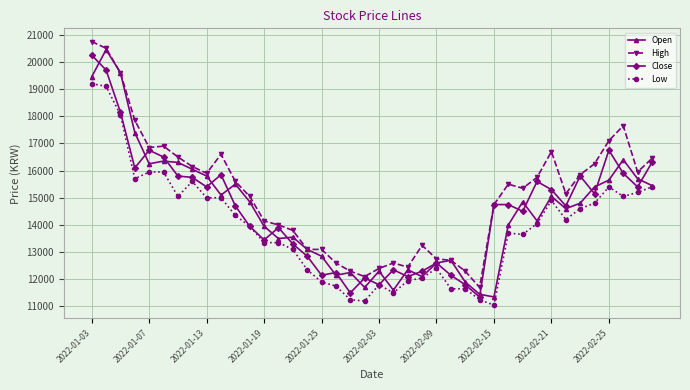

Which series has the largest total across all categories?

High